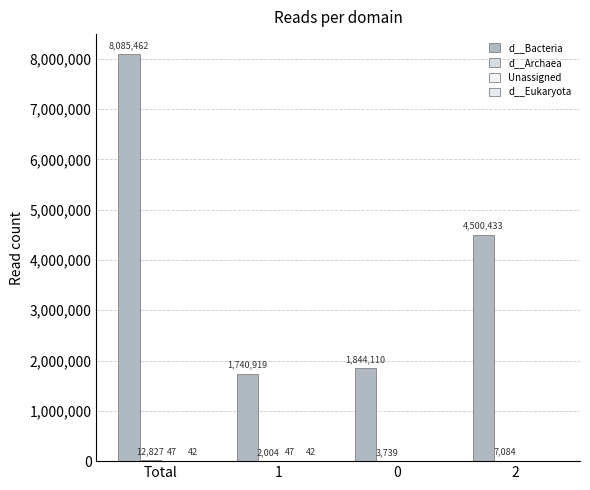

Reading left to right, transcribe all the data shown in this chart.

d__Bacteria: Total=8085462	1=1740919	0=1844110	2=4500433
d__Archaea: Total=12827	1=2004	0=3739	2=7084
Unassigned: Total=47	1=47	0=0	2=0
d__Eukaryota: Total=42	1=42	0=0	2=0